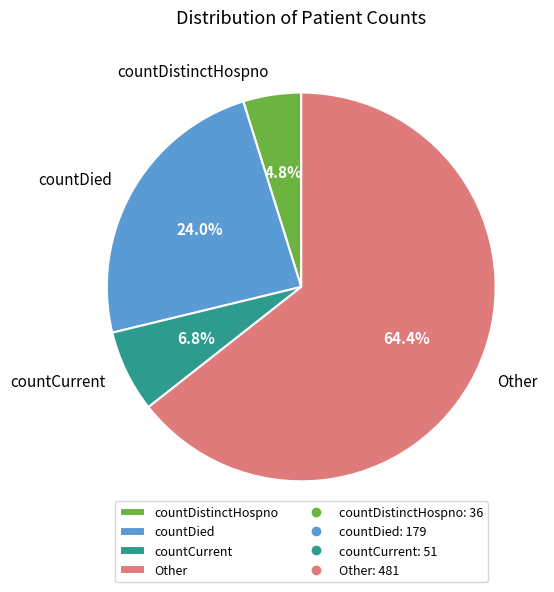

To the nearest percent, what is the average slice percentage?

25%